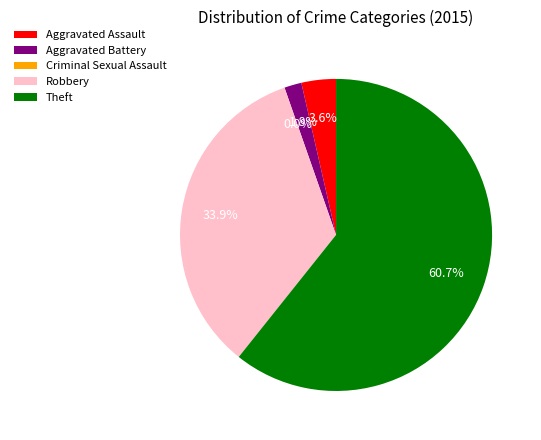

What is the smallest slice in the pie chart?

Criminal Sexual Assault